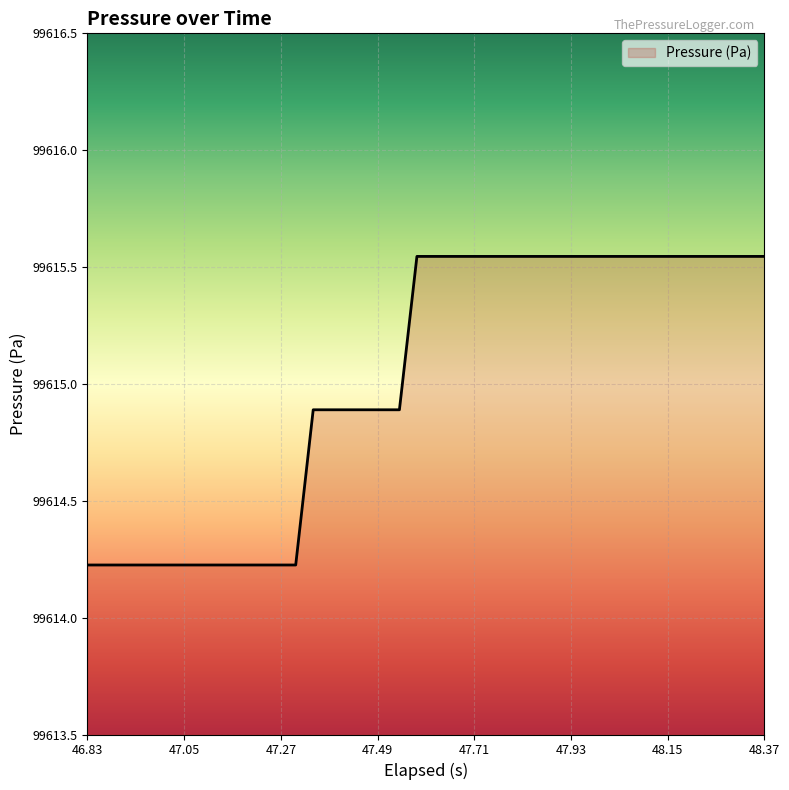

What is the difference between the maximum and minimum values?

1.3